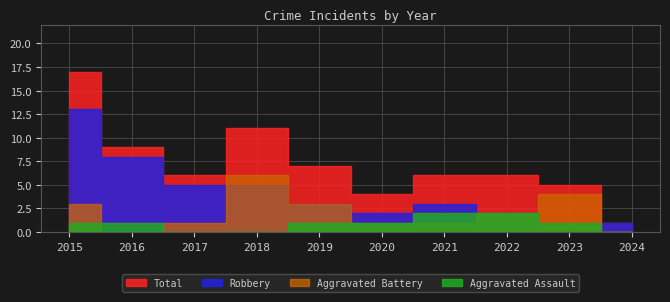

Reading left to right, extract all data points from this chart.

Aggravated Assault: 1	1	0	0	1	1	2	2	1	0
Aggravated Battery: 3	0	1	6	3	1	1	2	4	0
Robbery: 13	8	5	5	3	2	3	2	0	1
Total: 17	9	6	11	7	4	6	6	5	1